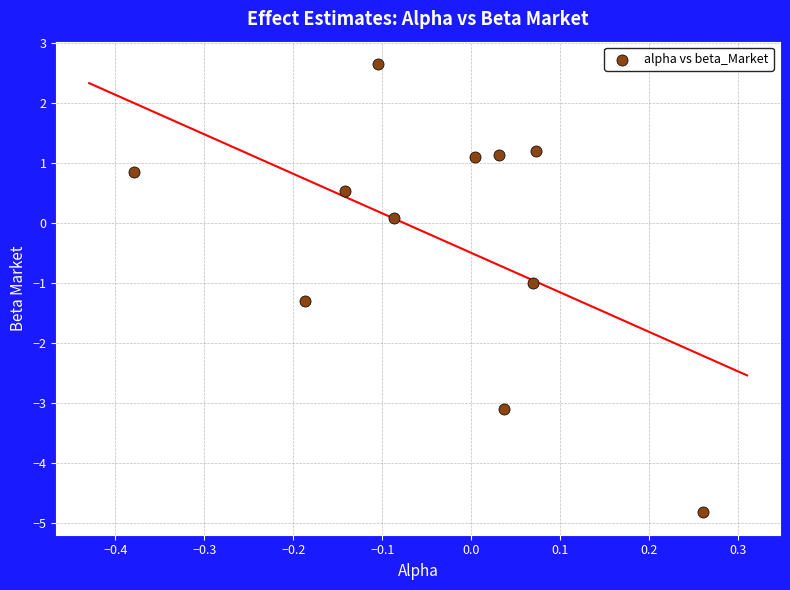

What is the range of X values (max minus min)?

0.6